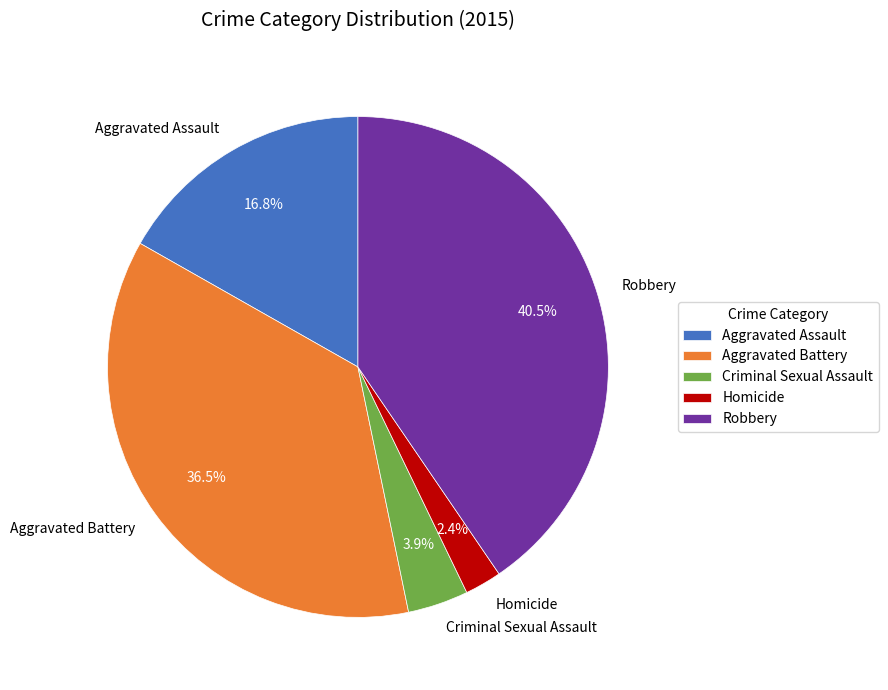

Is there any slice that represents more than half of the pie?

No